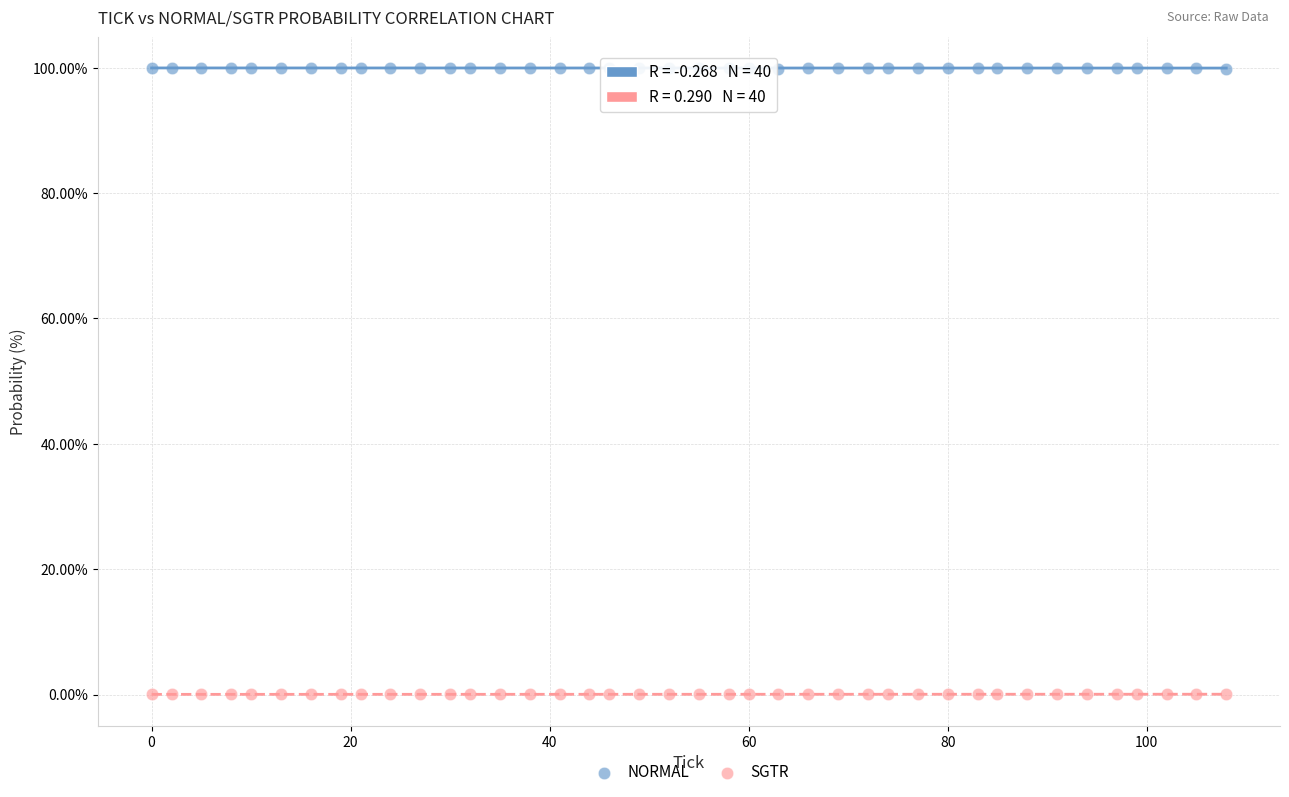

Which series reaches the minimum Y coordinate?

SGTR